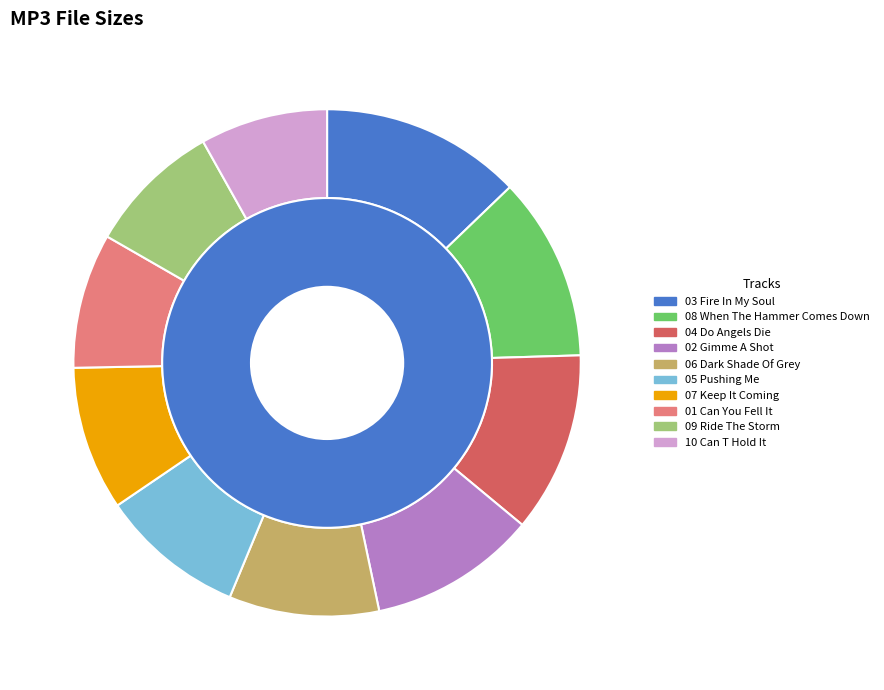

What is the change in value from 03 Fire In My Soul.mp3 to 10 Can T Hold It.mp3?

-5.3